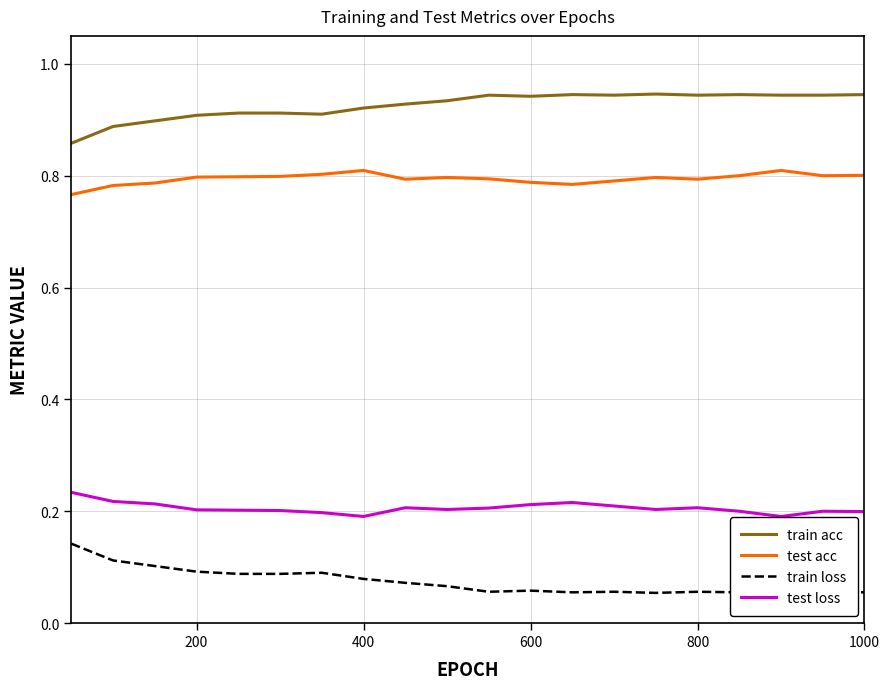

List the series in order of their peak value, lowest first.

train loss, test loss, test acc, train acc